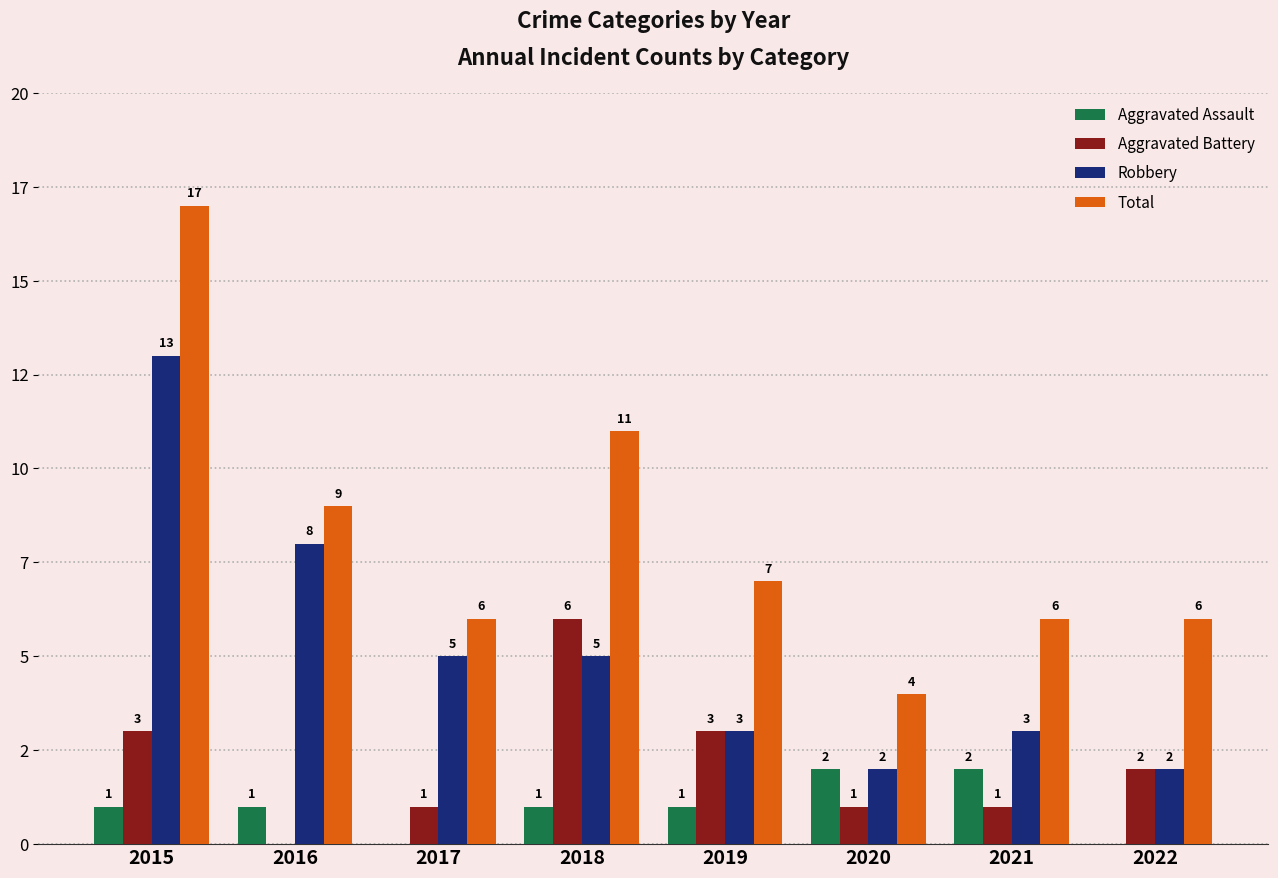

Does the chart contain stacked bars?

No